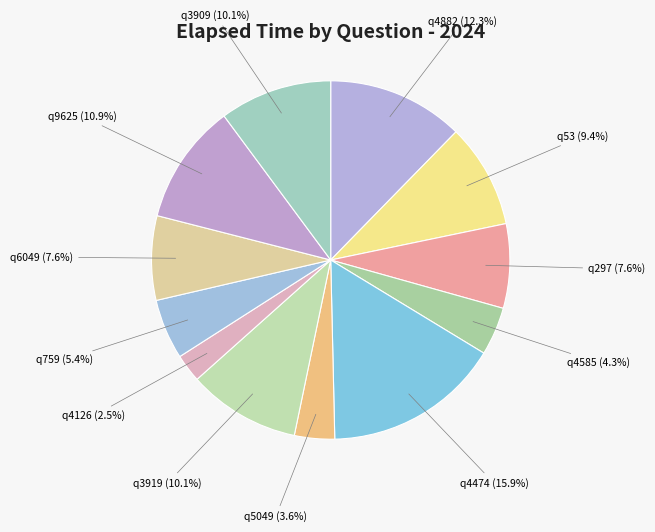

Which slice is the largest?

q4474